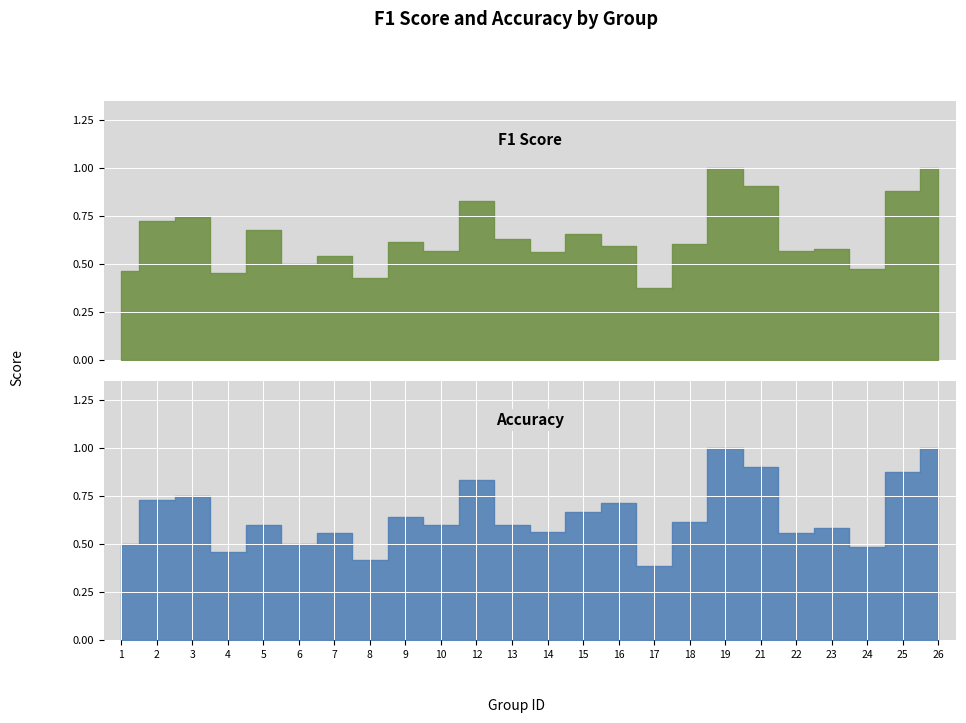

Is it true that accuracy equals 0.6 at 22?

True